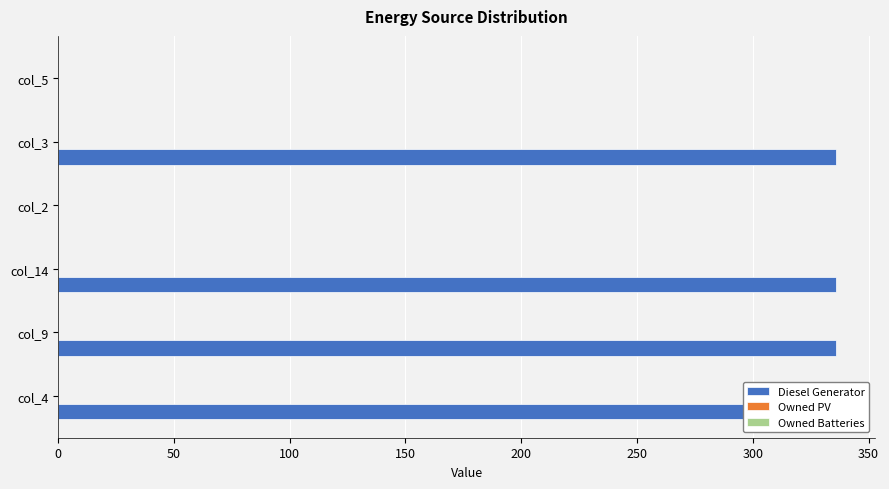

What are all the series names shown in the legend?

Diesel Generator, Owned PV, Owned Batteries